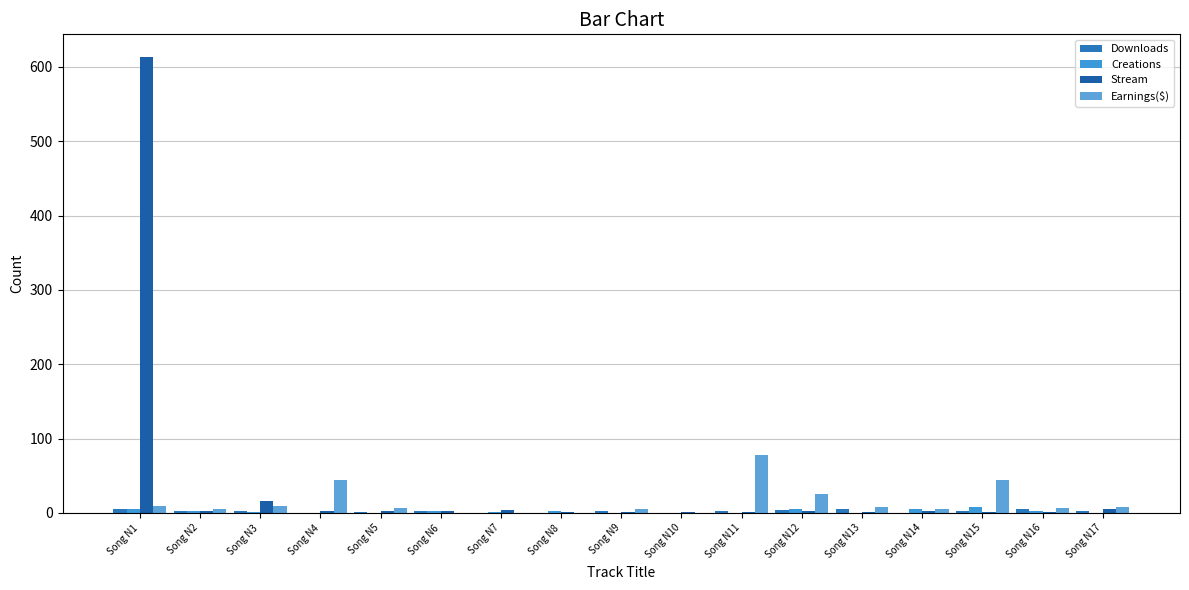

What is the value of the Stream bar at the 1st from the left?

613.0